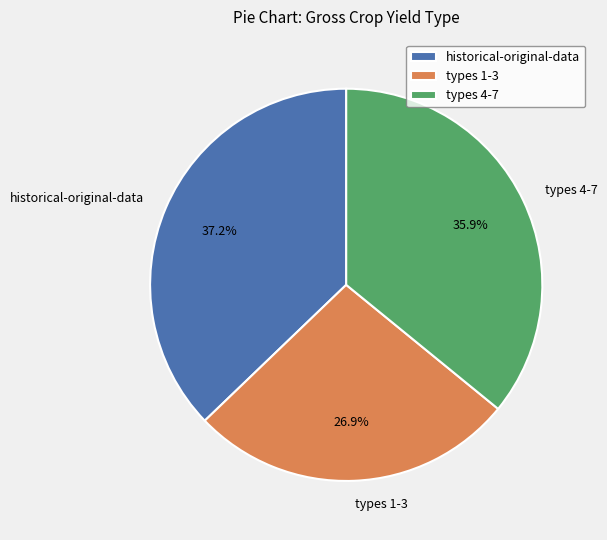

Which slice is the largest?

historical-original-data